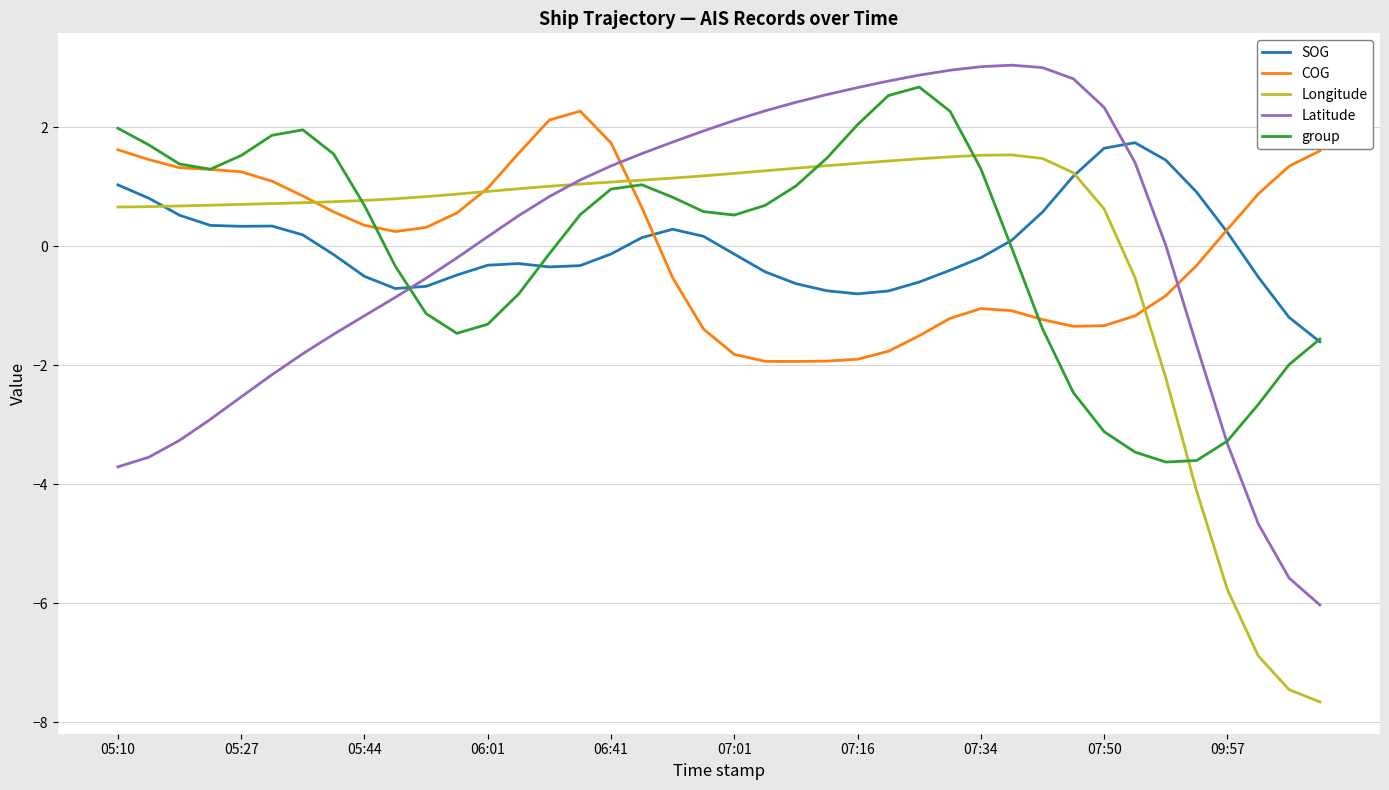

What is the minimum value for SOG?

-1.6